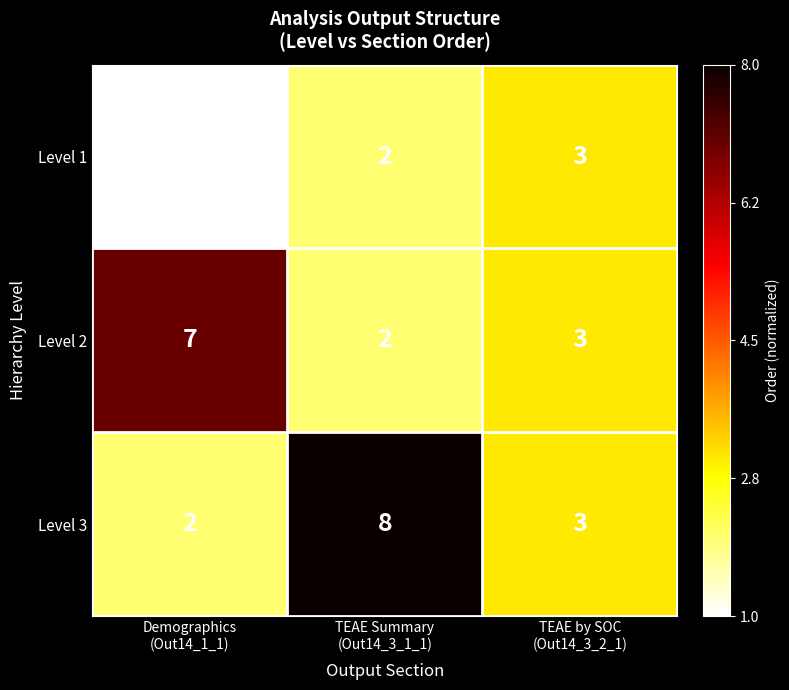

What is the greatest value displayed?

8